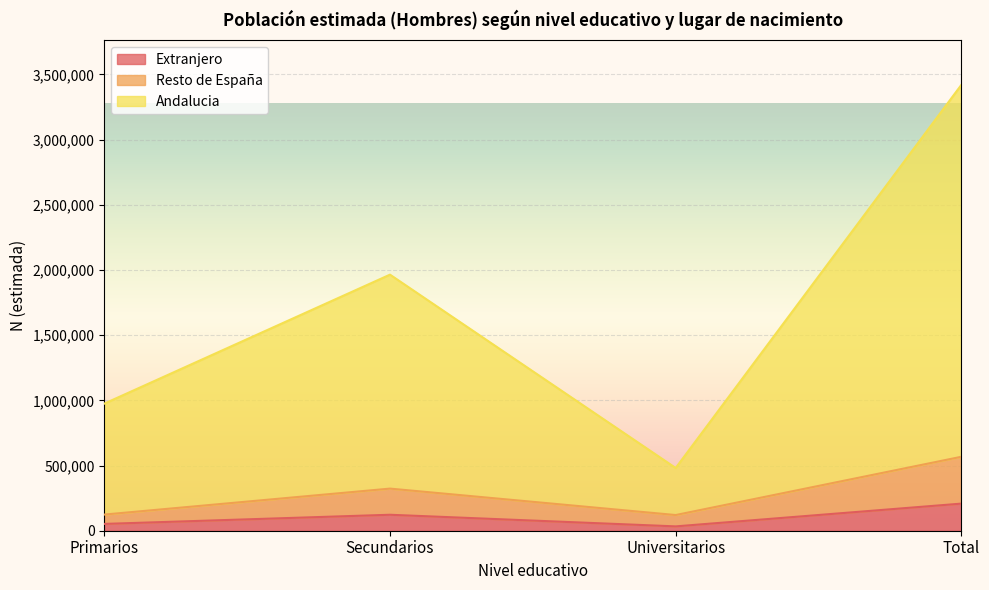

What value does the Resto de España series have at Total?

567114